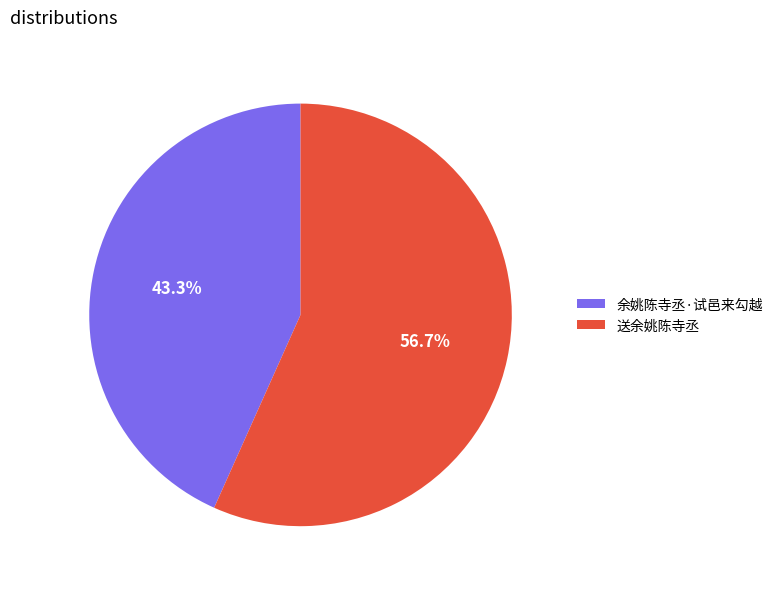

Which has a higher value, 送余姚陈寺丞 or 余姚陈寺丞·试邑来勾越?

送余姚陈寺丞